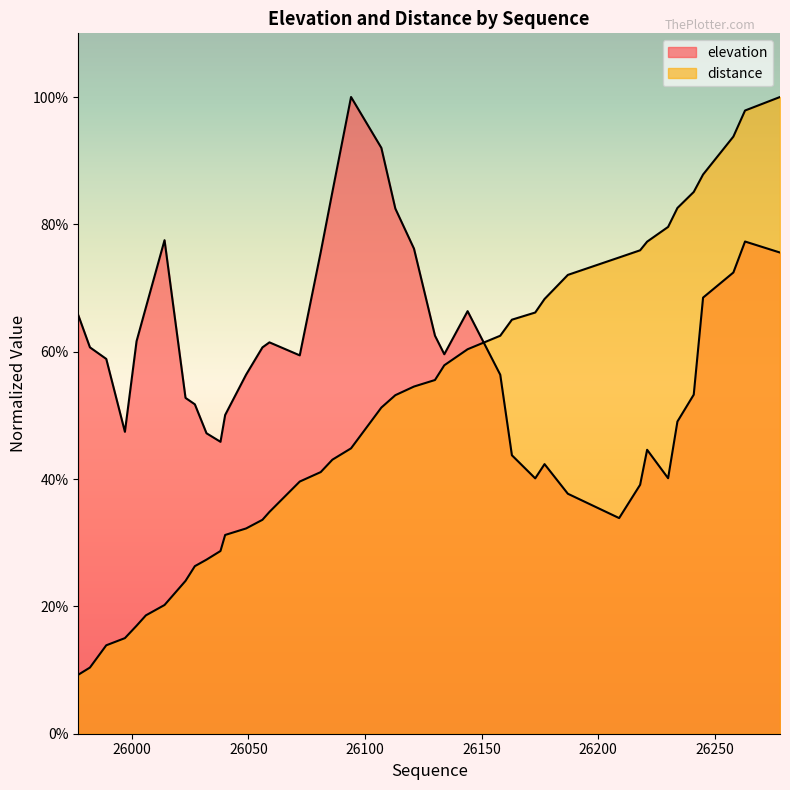

What is the total value across all series at 26081?

1.2